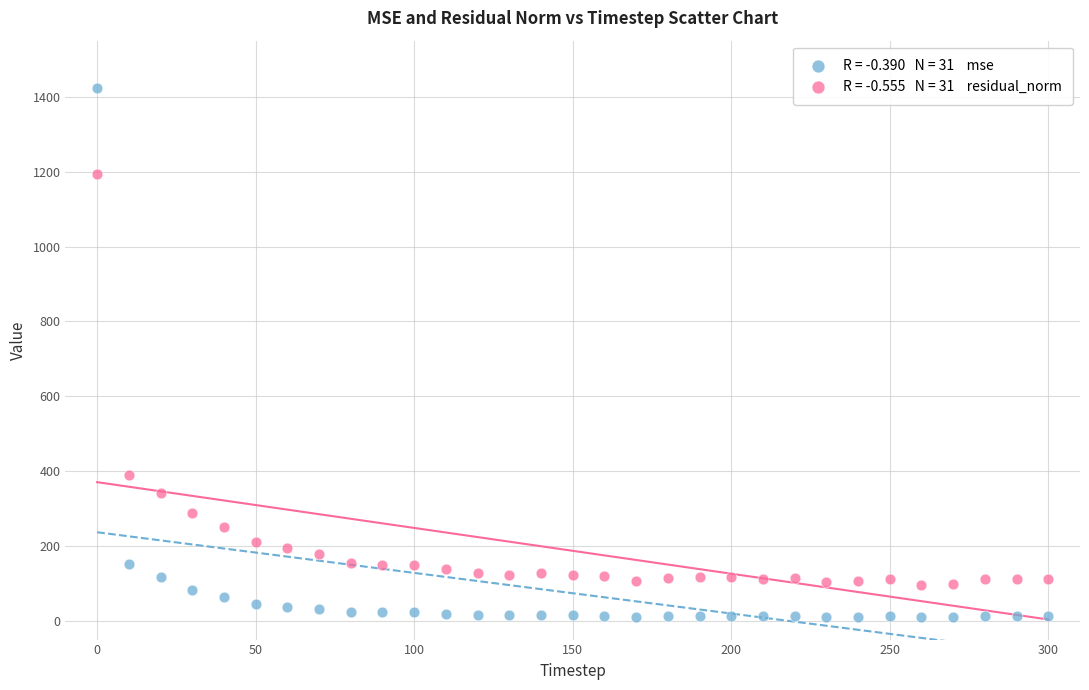

Across all data points, what is the range of Y values (max minus min)?

1415.4